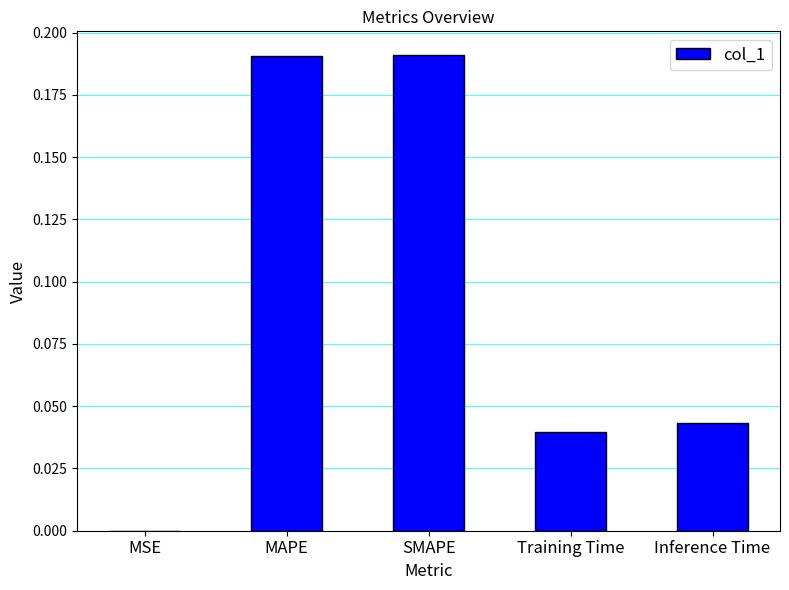

What is the change in value from MAPE to Inference Time?

-0.1